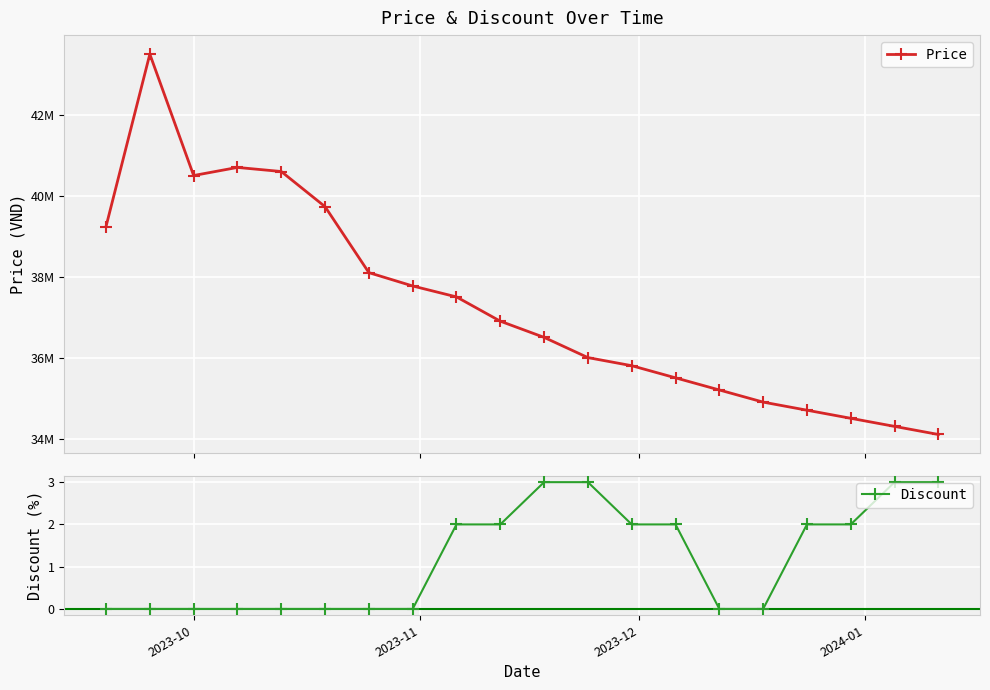

What is the maximum value for Discount?

3